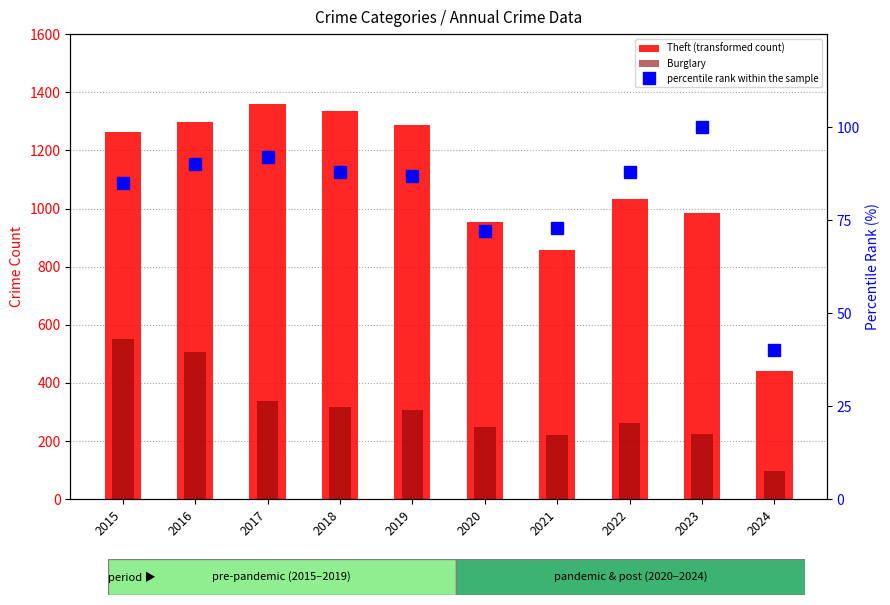

Which series has the largest range (max minus min)?

Theft (transformed count)